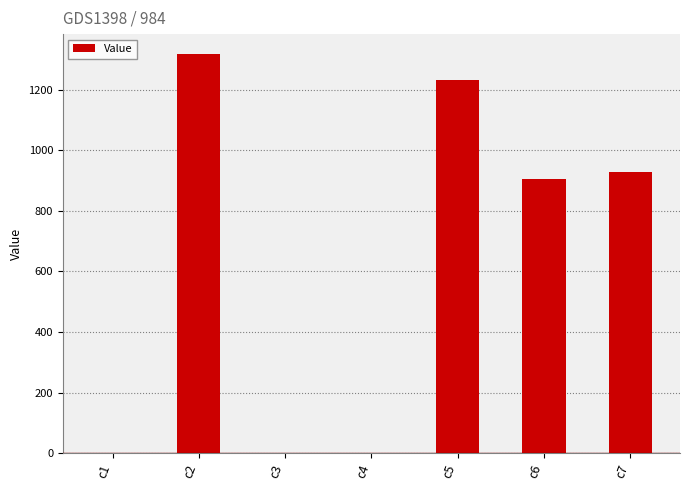

How many categories are shown in the chart?

7